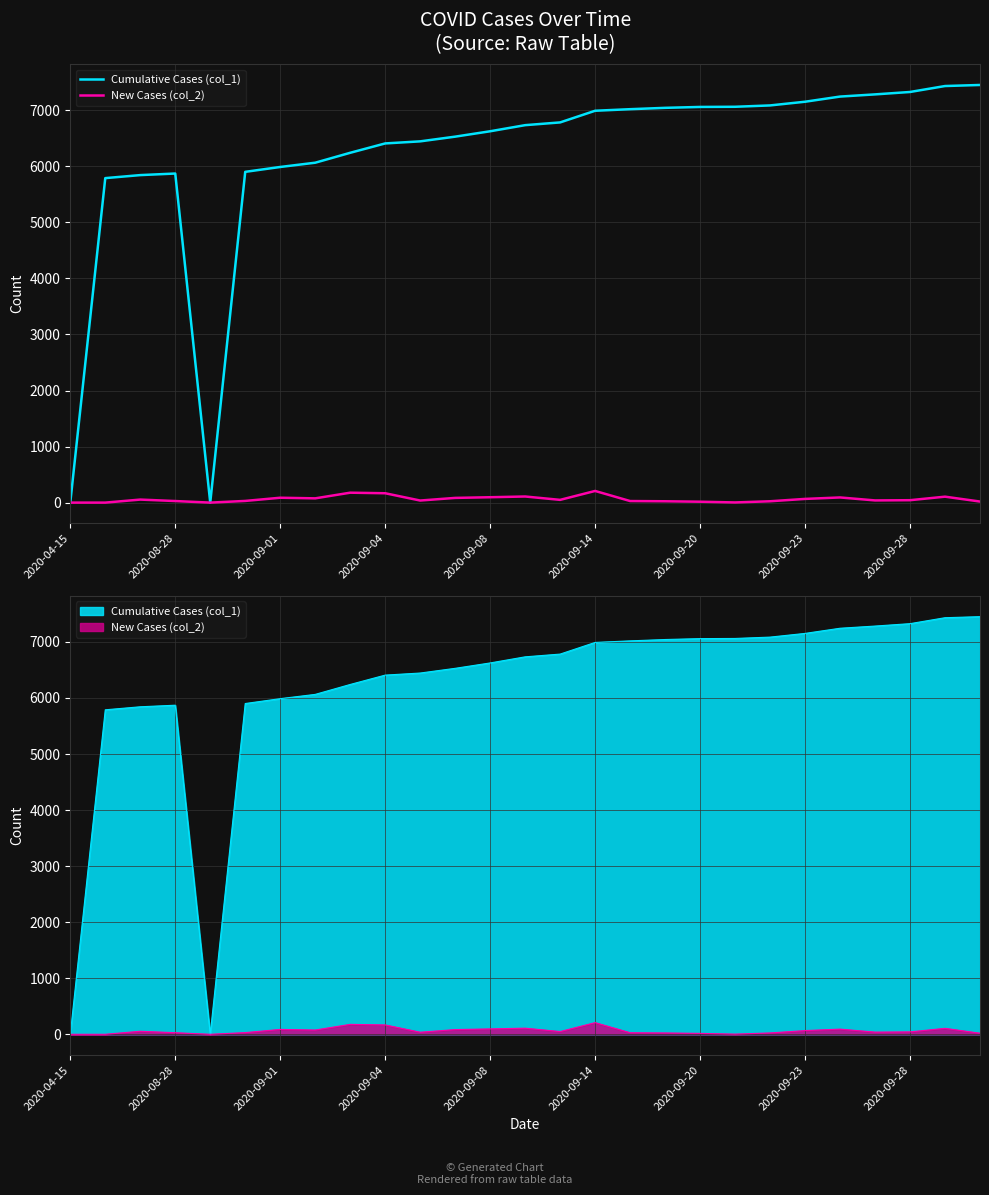

Is it true that New Cases (col_2) equals 33 at 26?

False